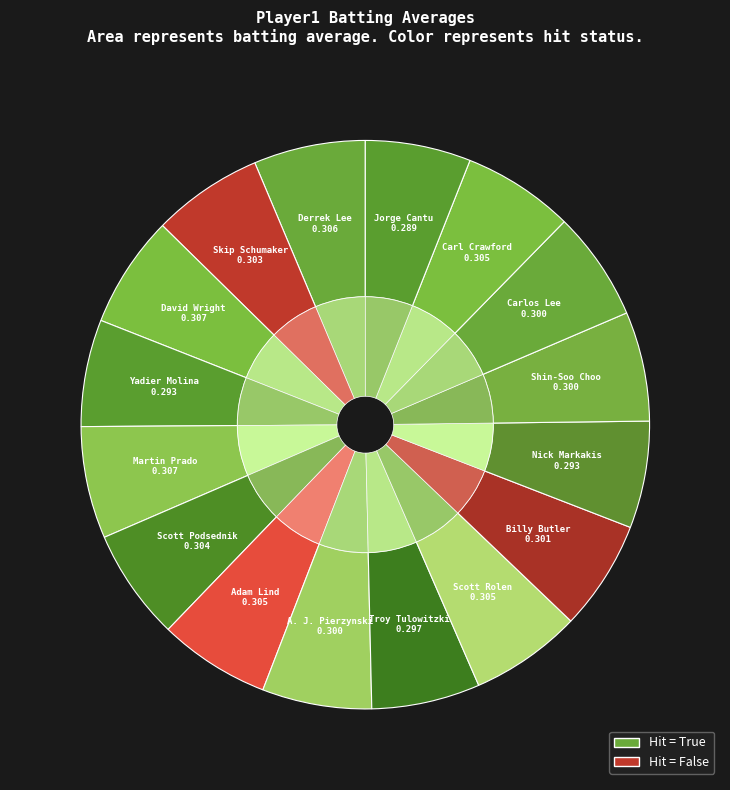

Which category has the biggest portion of the pie?

David Wright